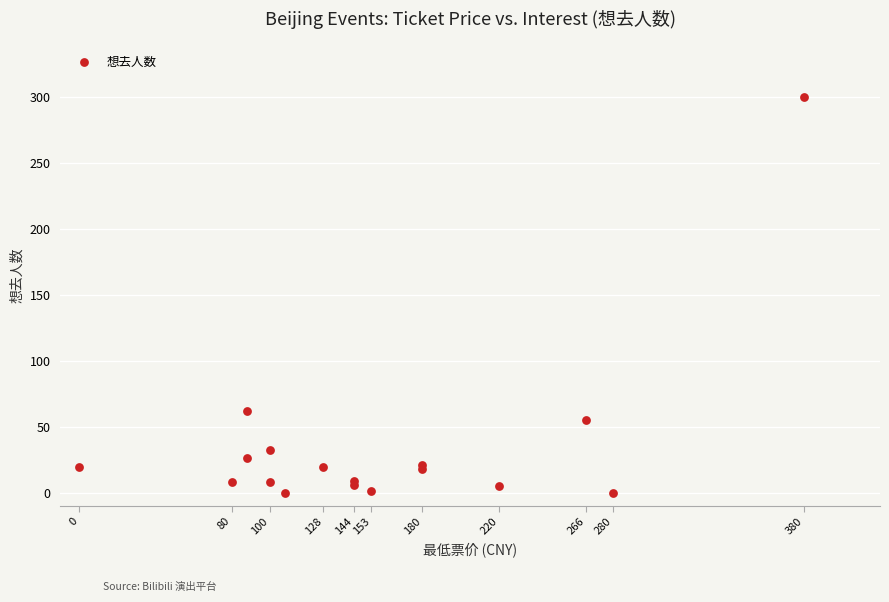

What Y value in the scatter plot is closest to 150?

62